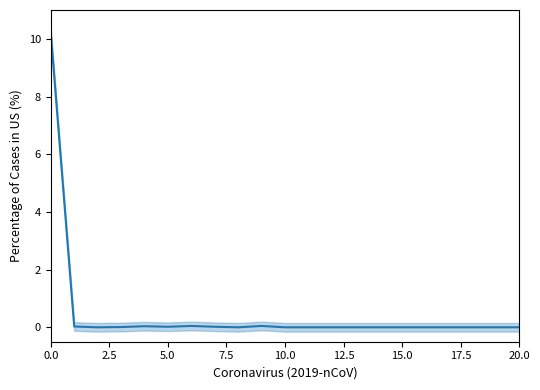

Reading left to right, what are all the values shown in this chart?

10.2	0.0	0.0	0.0	0.0	0.0	0.0	0.0	0.0	0.0	0.0	0.0	0.0	0.0	0.0	0.0	0.0	0.0	0.0	0.0	0.0